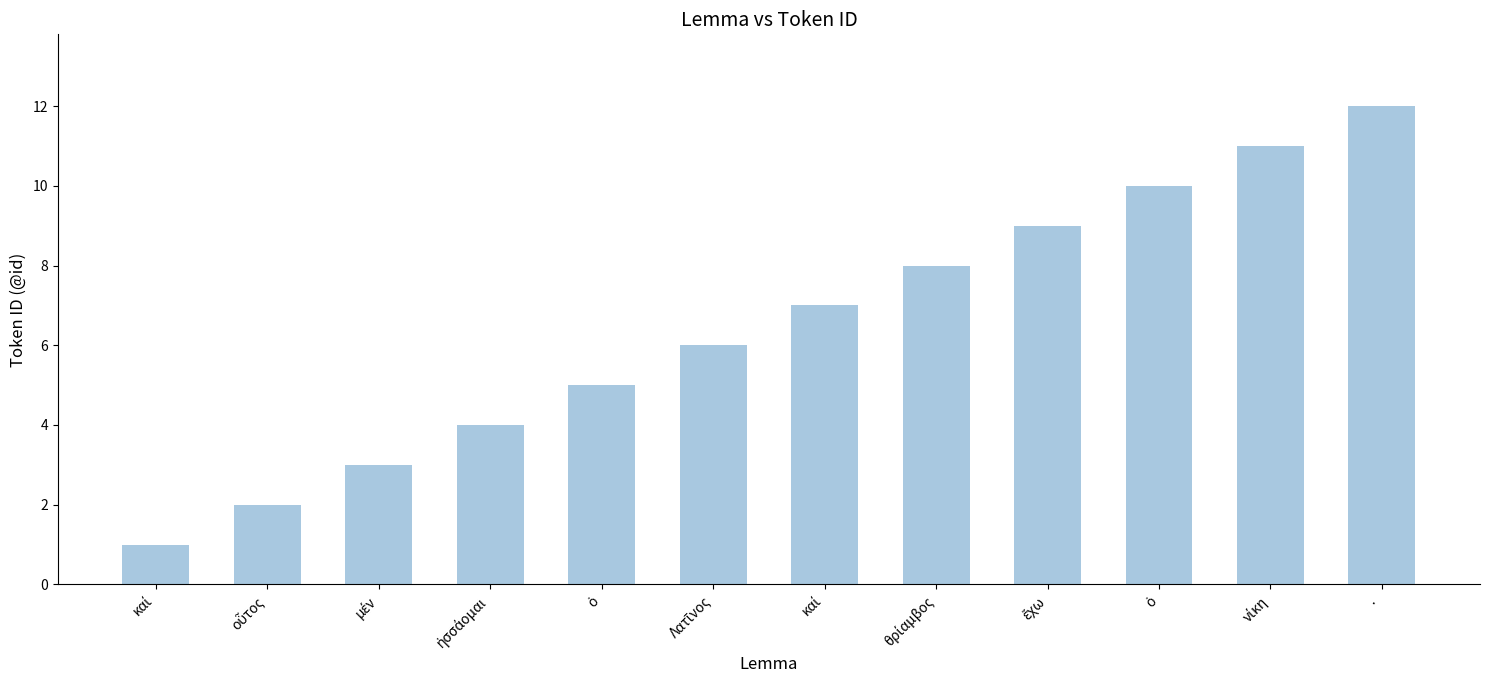

How many bars are there in total?

12